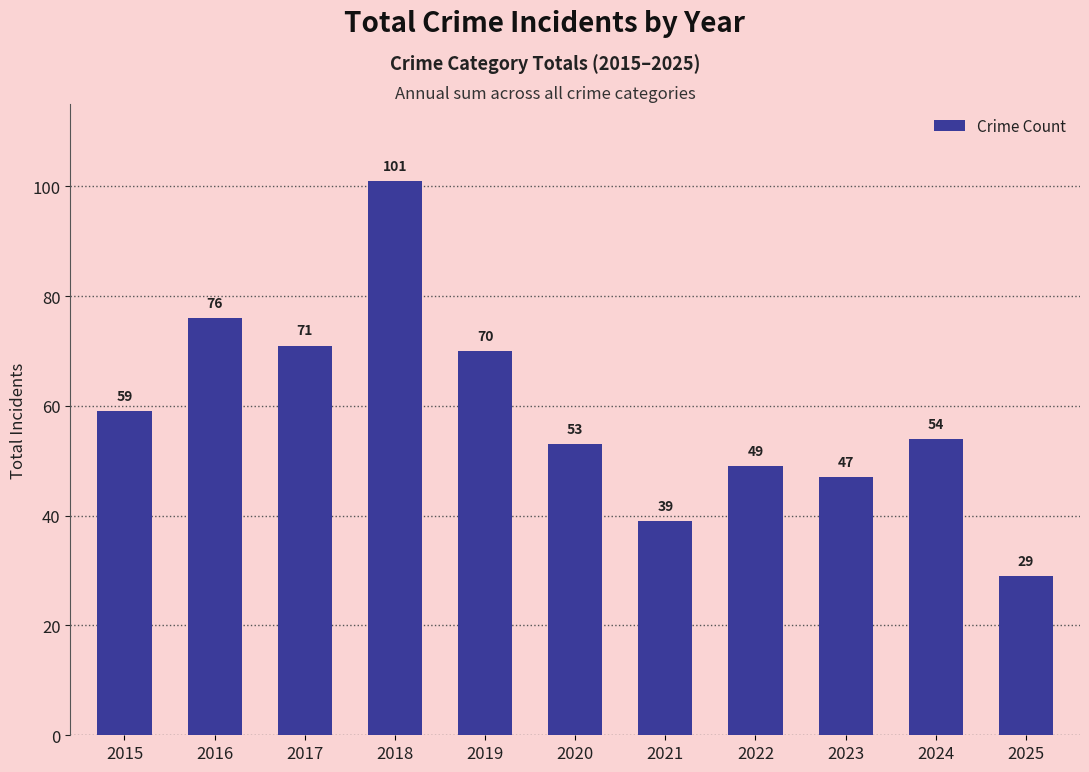

The value at 2016 is 76. True or false?

True